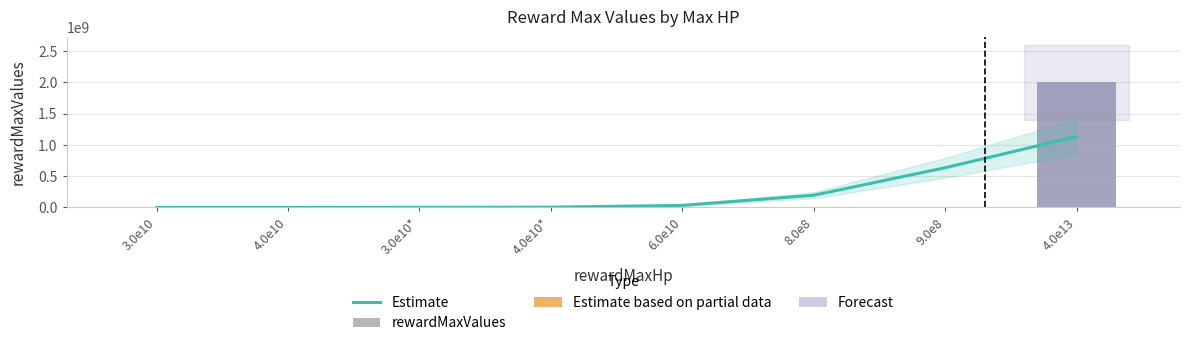

What is the sum of the values at 40000000000 and 60000000000?

3000003